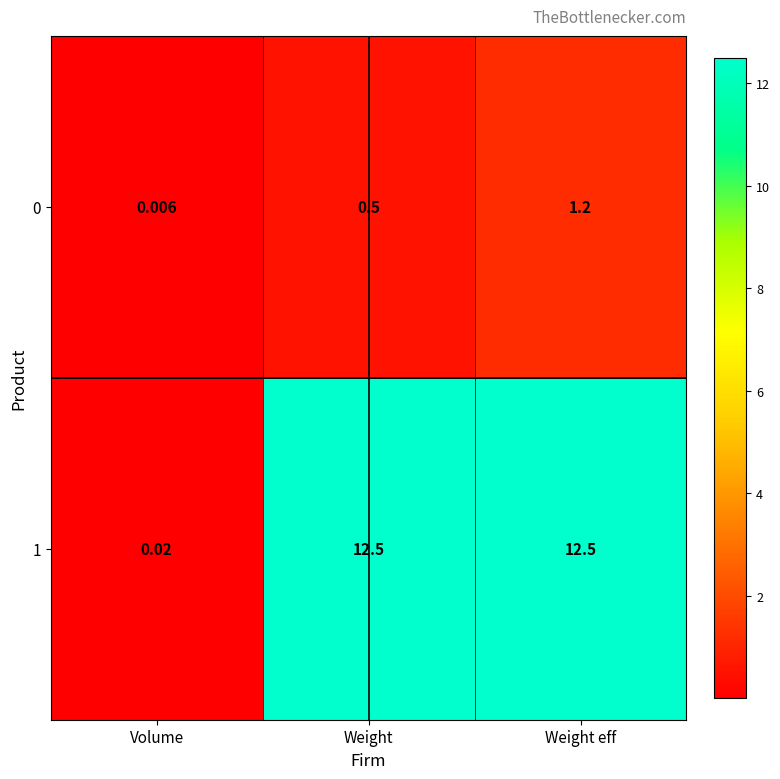

Is the value of 0 at Weight greater than the value of 1 at Volume?

Yes